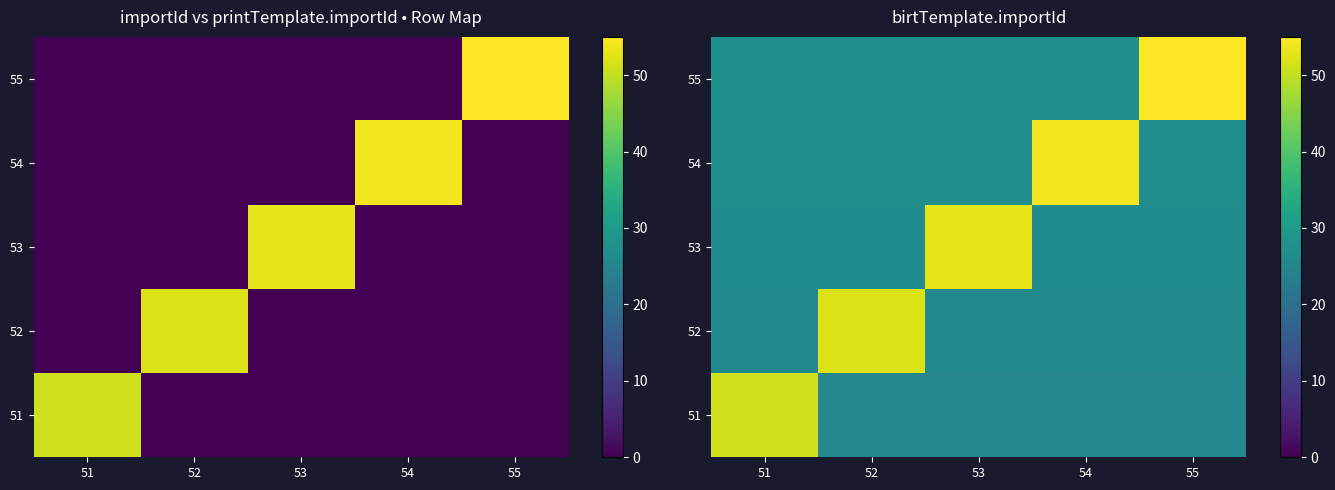

At which label does 52 reach its peak?

52